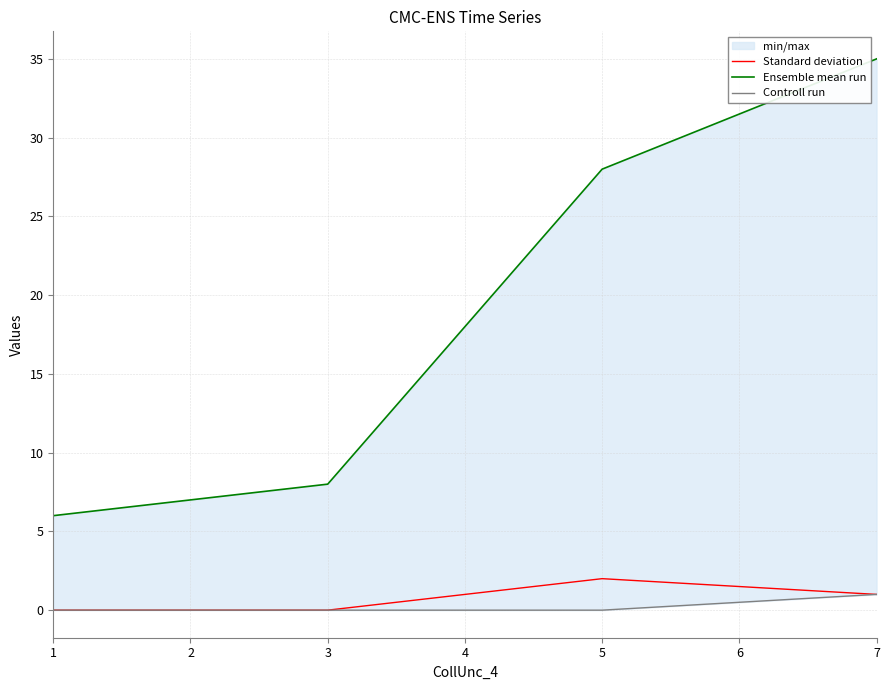

How many values in Controll run are above zero?

1